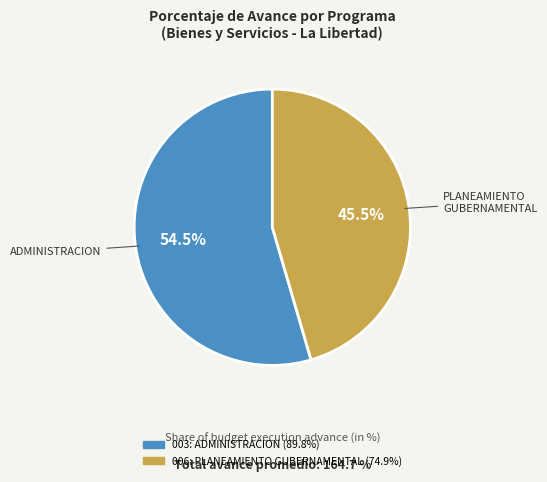

What is the smallest slice in the pie chart?

006: PLANEAMIENTO GUBERNAMENTAL